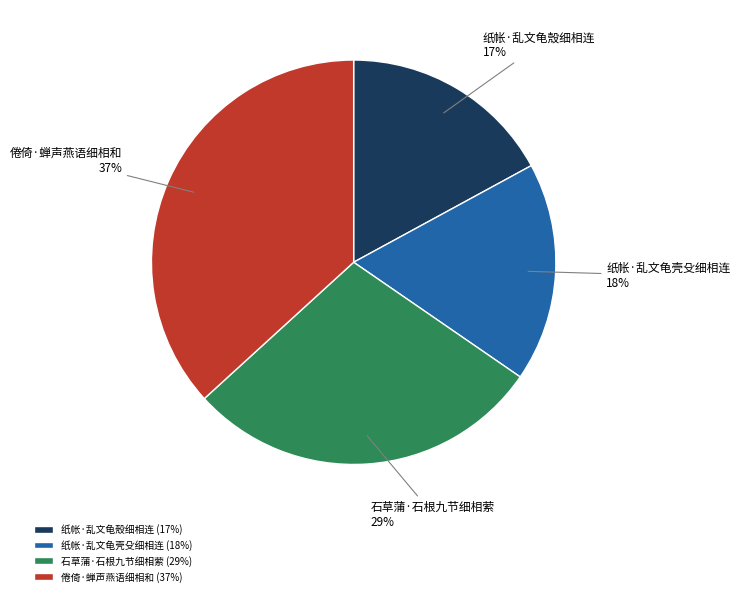

Is there any slice that represents more than half of the pie?

No